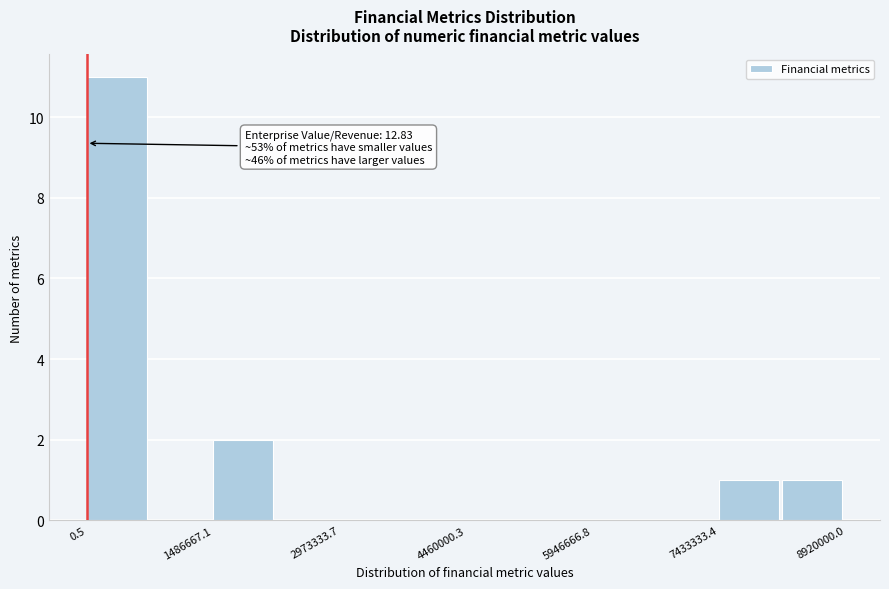

Around what value on the x-axis is the tallest bar? Give the approximate position of its centre, as read against the axis.

400000